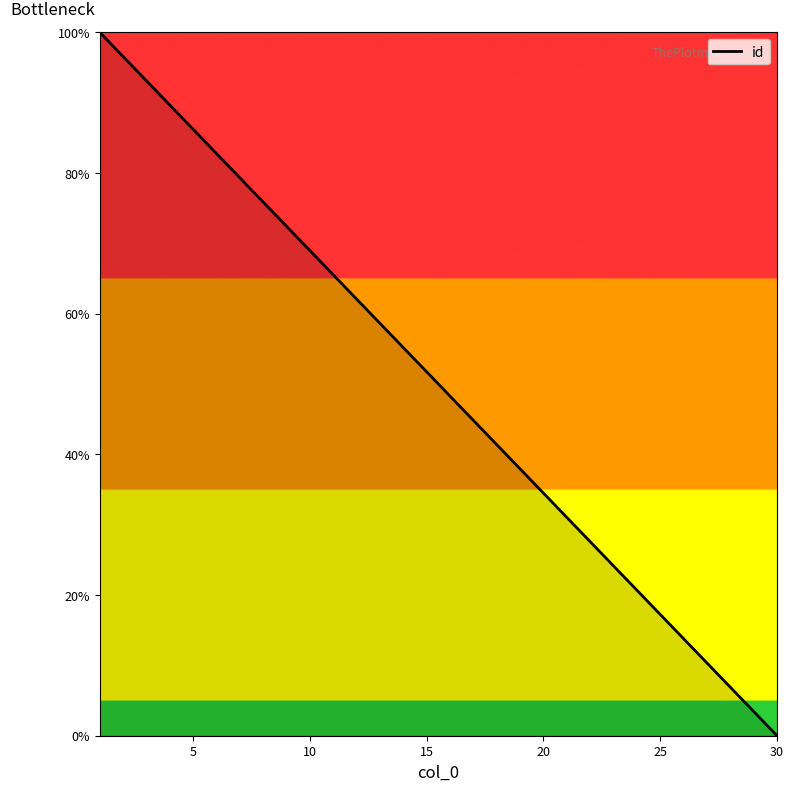

What is the greatest value displayed?

100.0